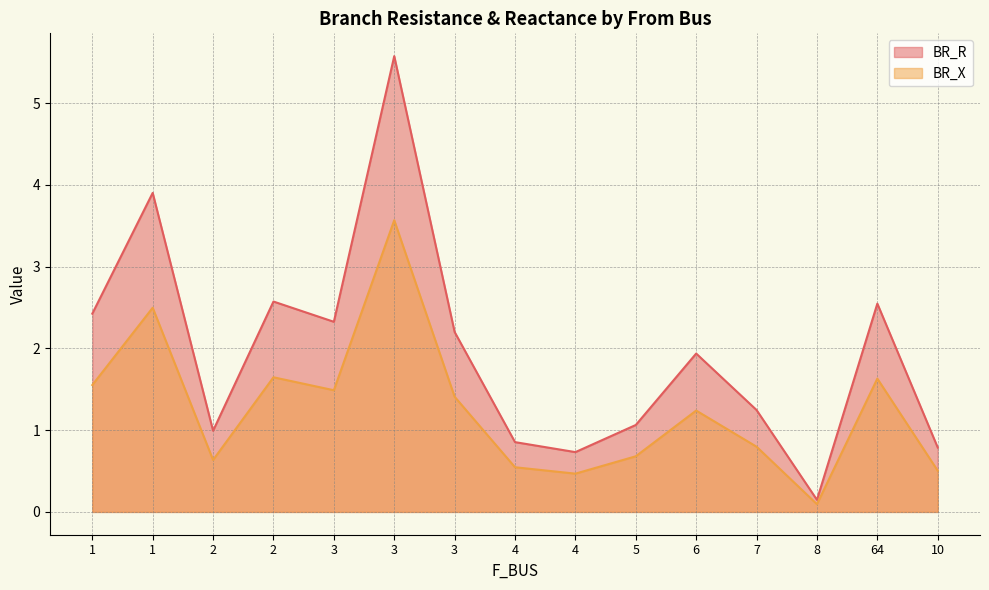

Between 4 and 4, which series saw the biggest shift?

BR_R